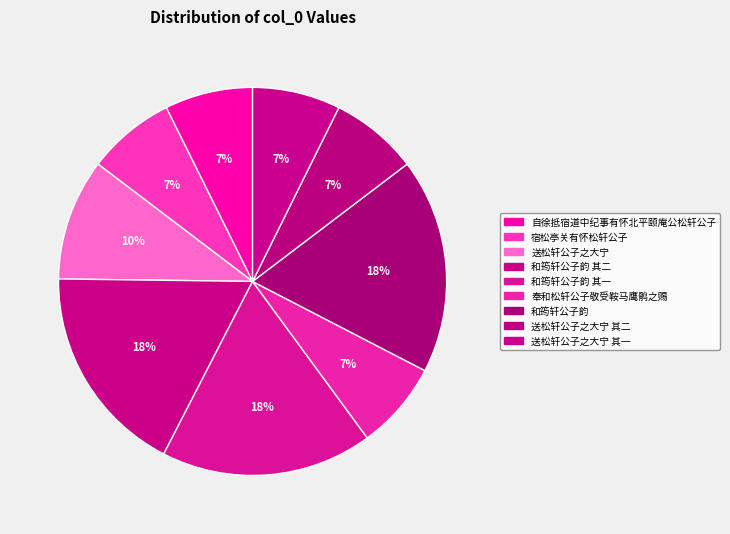

How many slices are in this pie chart?

9